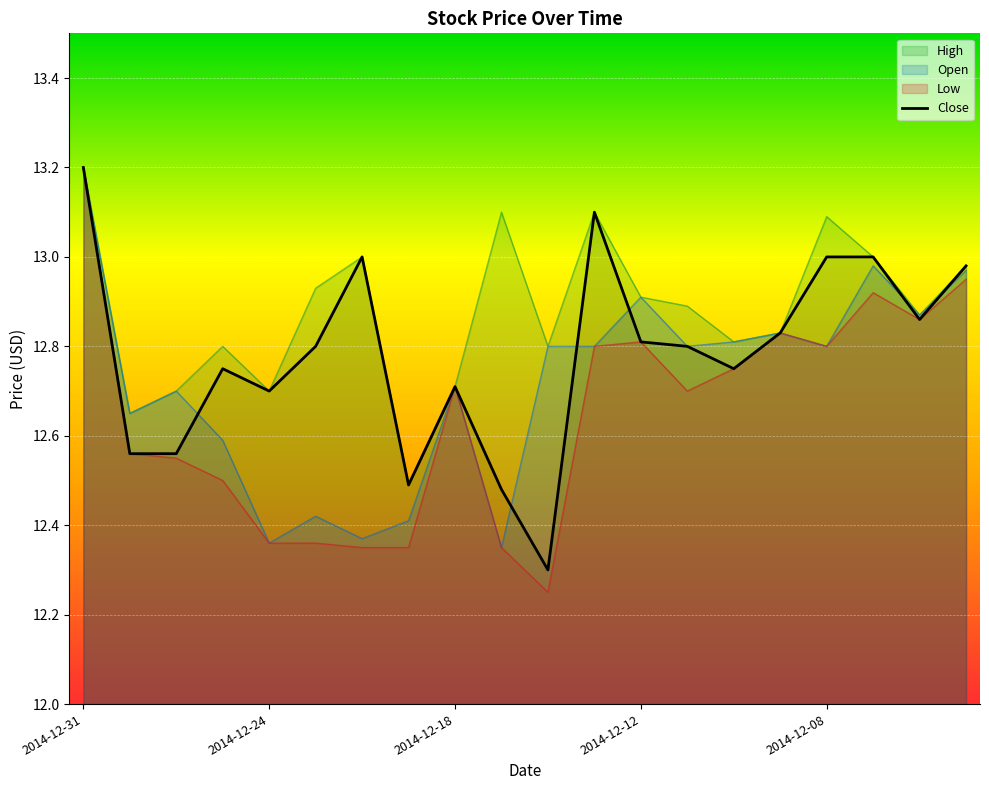

What is the value of the 1st point from the left?

13.2